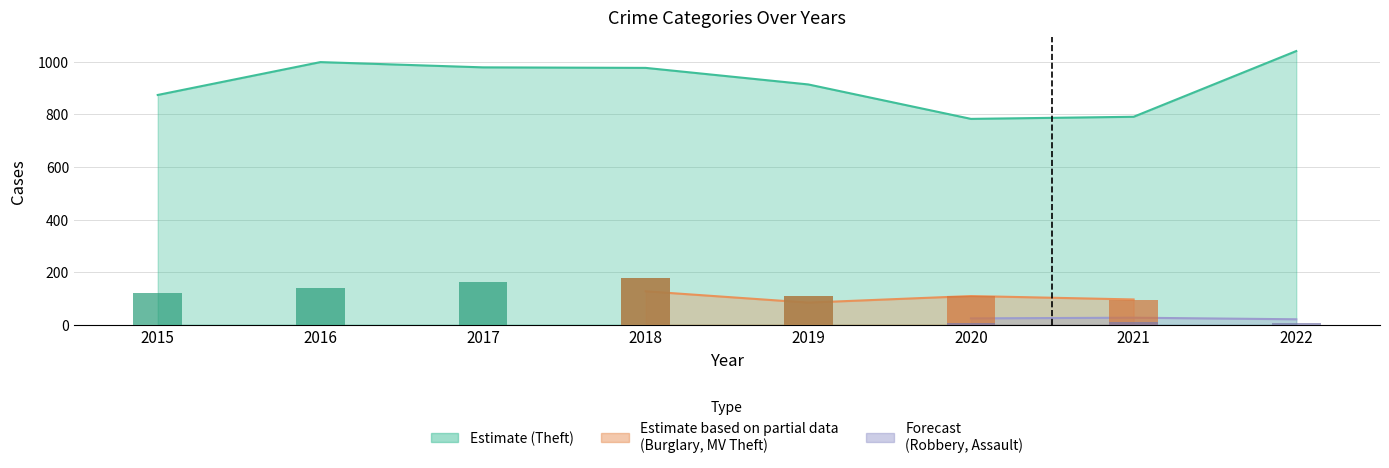

Between 2020 and 2022, which is larger?

2022